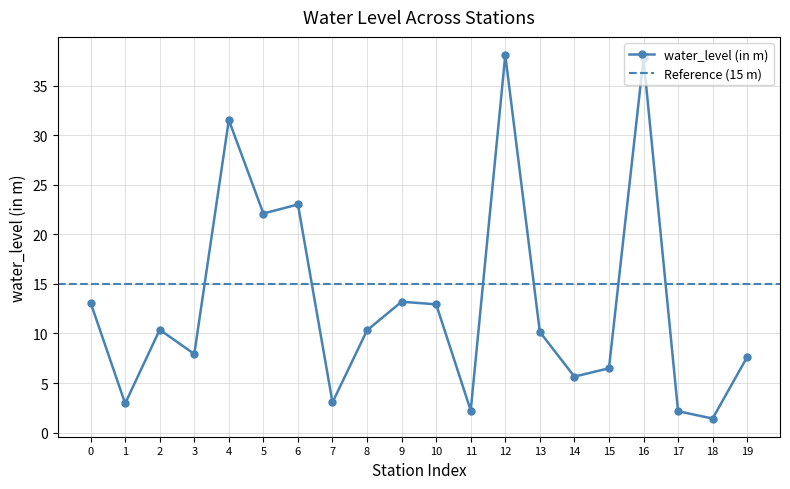

What is the maximum value shown in the chart?

38.1